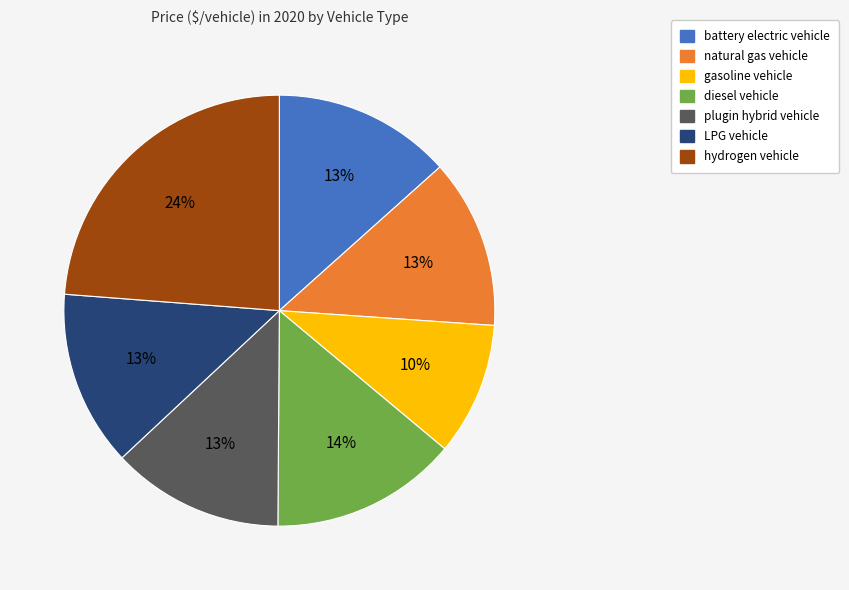

Do natural gas vehicle and hydrogen vehicle together represent more than half of the pie?

No